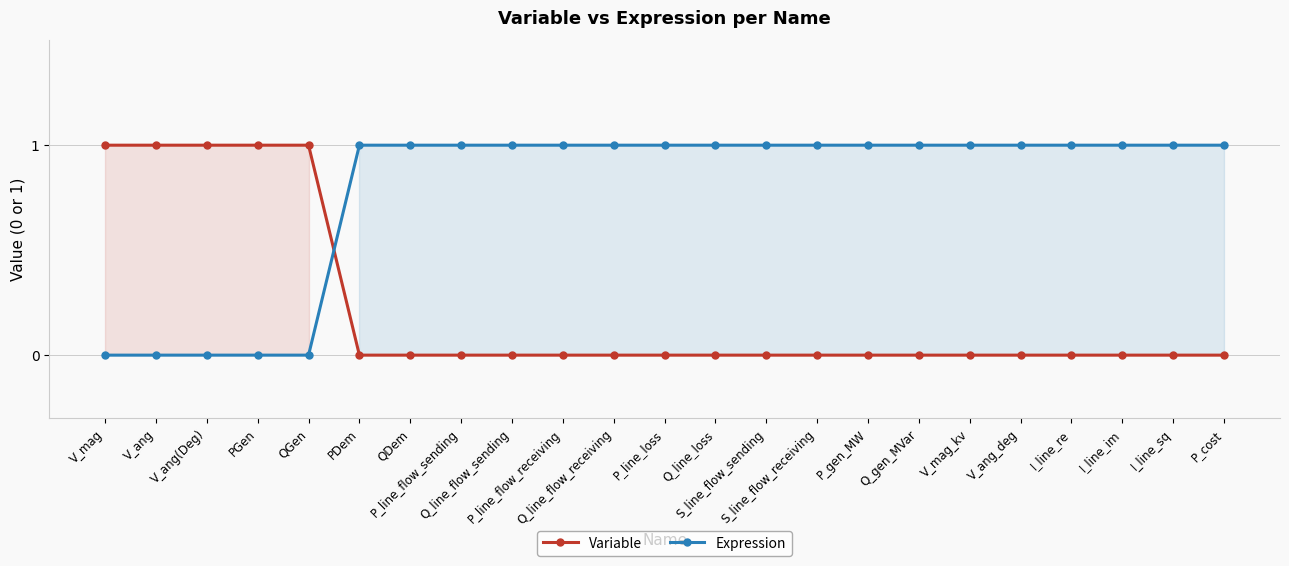

What is the difference between the second highest and second lowest values in the Variable series?

1